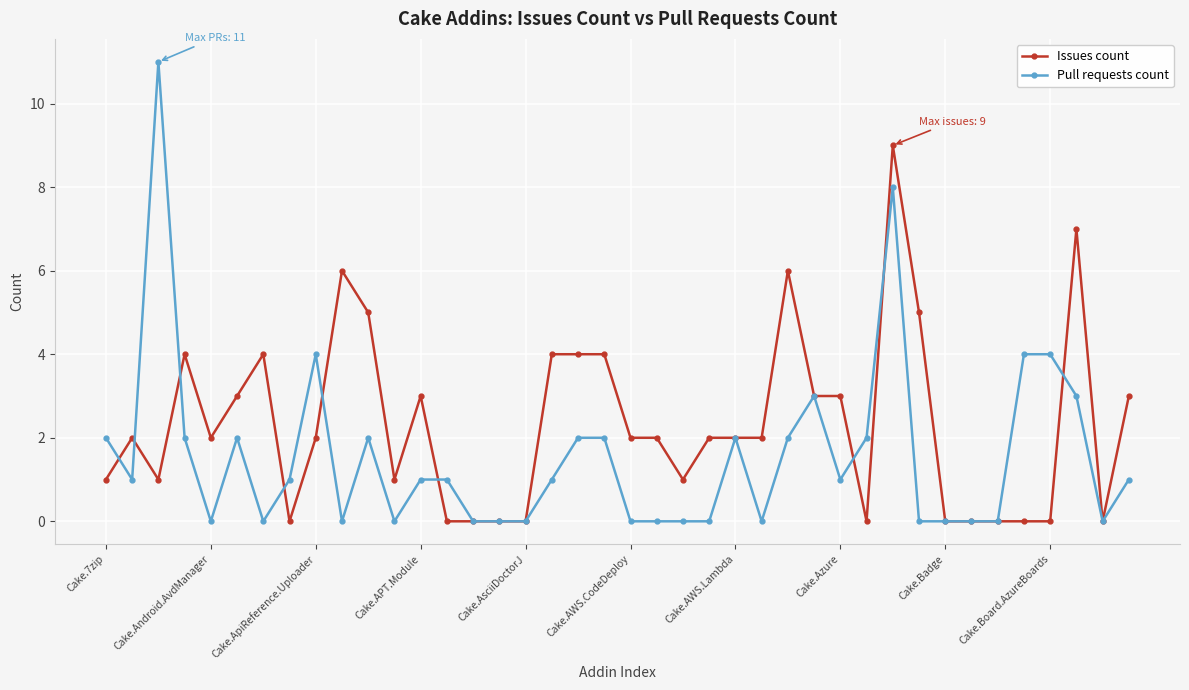

Which series has the largest total across all categories?

Issues count